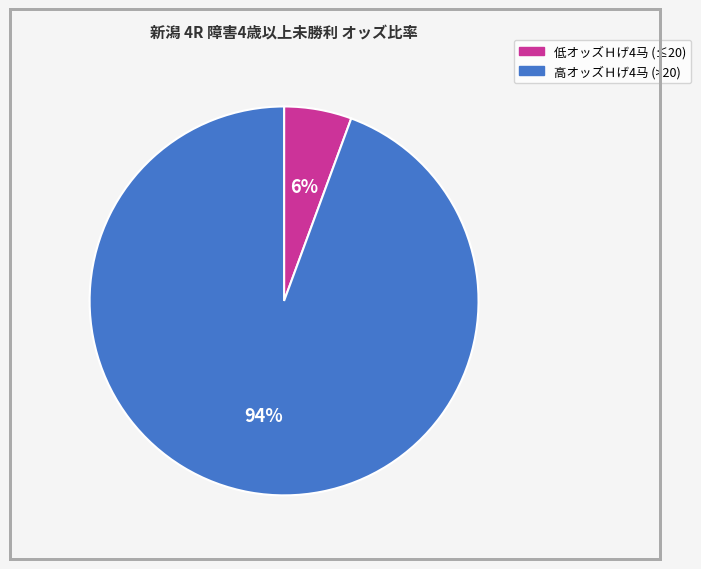

True or false: 低オッズＨげ4马 (≤20) accounts for 6% of the total.

True